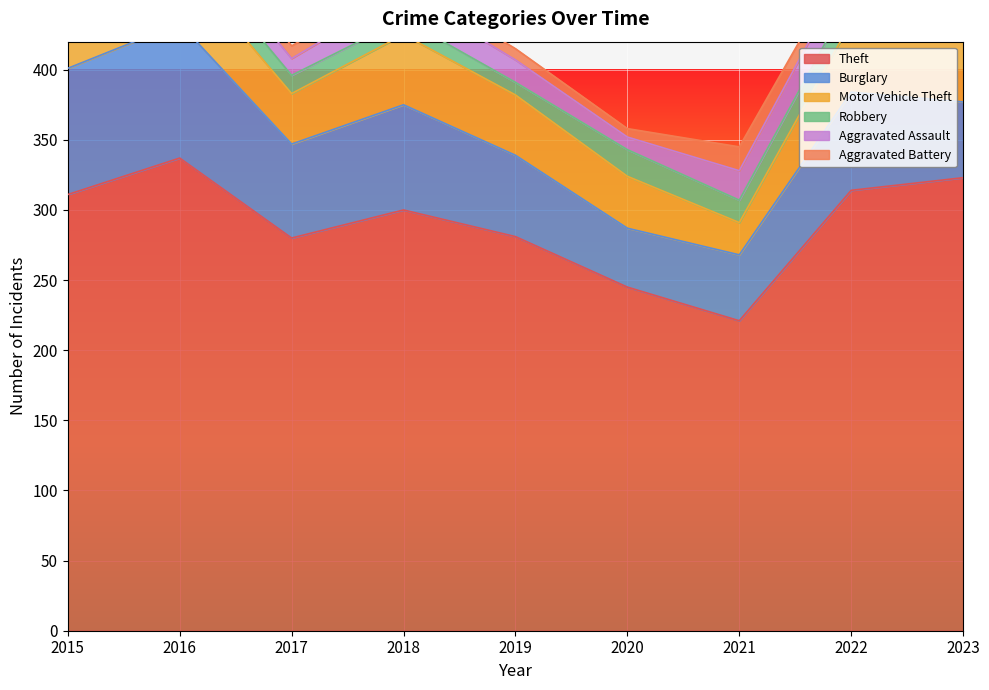

What is the value of the Aggravated Battery point at the 1st from the left?

13